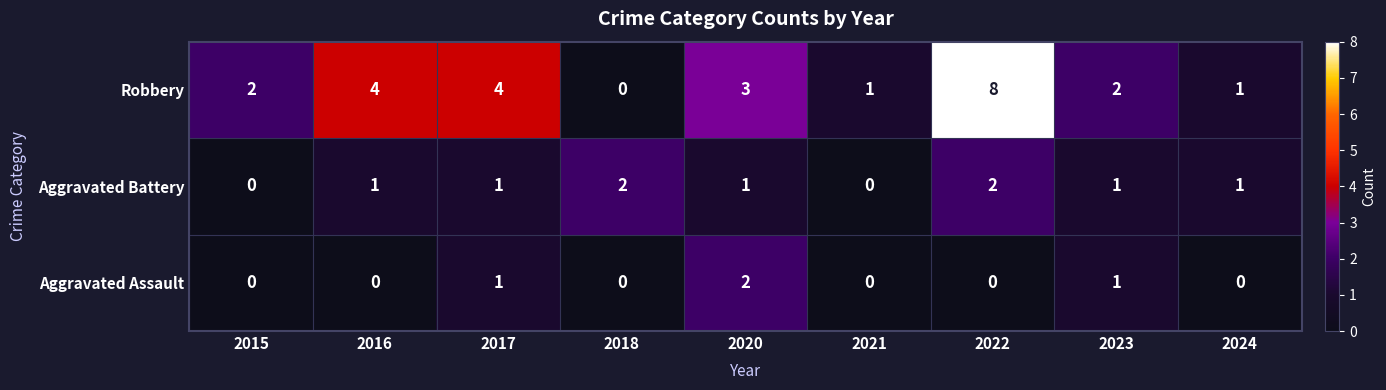

Is it true that Aggravated Battery equals 1 at 2020?

True